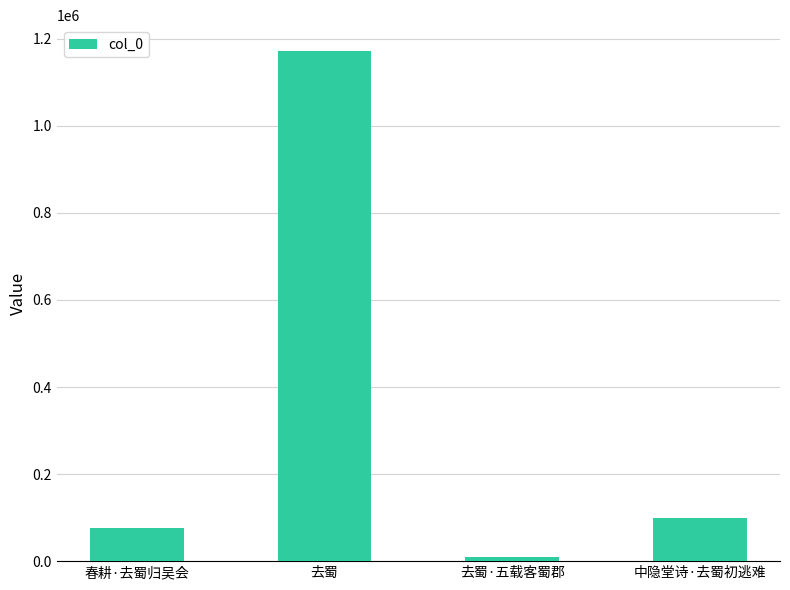

What is the average value?

339803